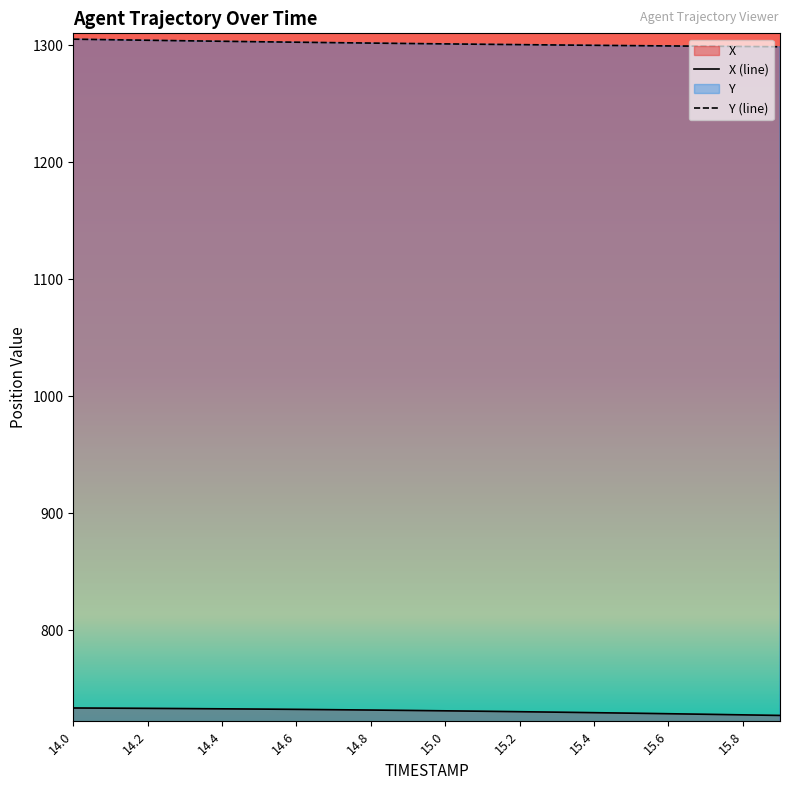

True or false: Y and X intersect in this chart.

False